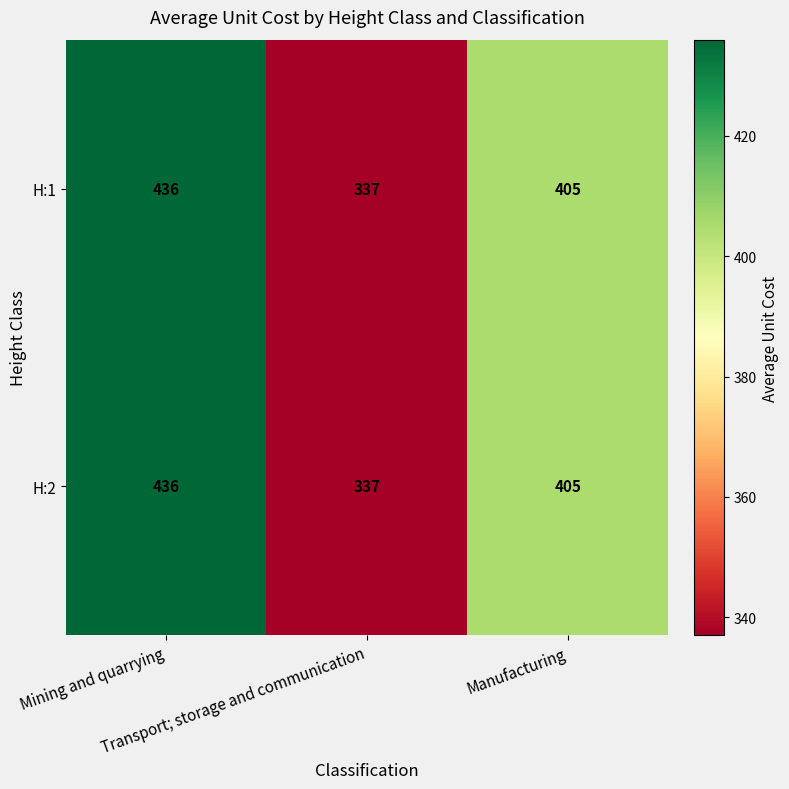

How many data points in H:1 are less than 405?

1